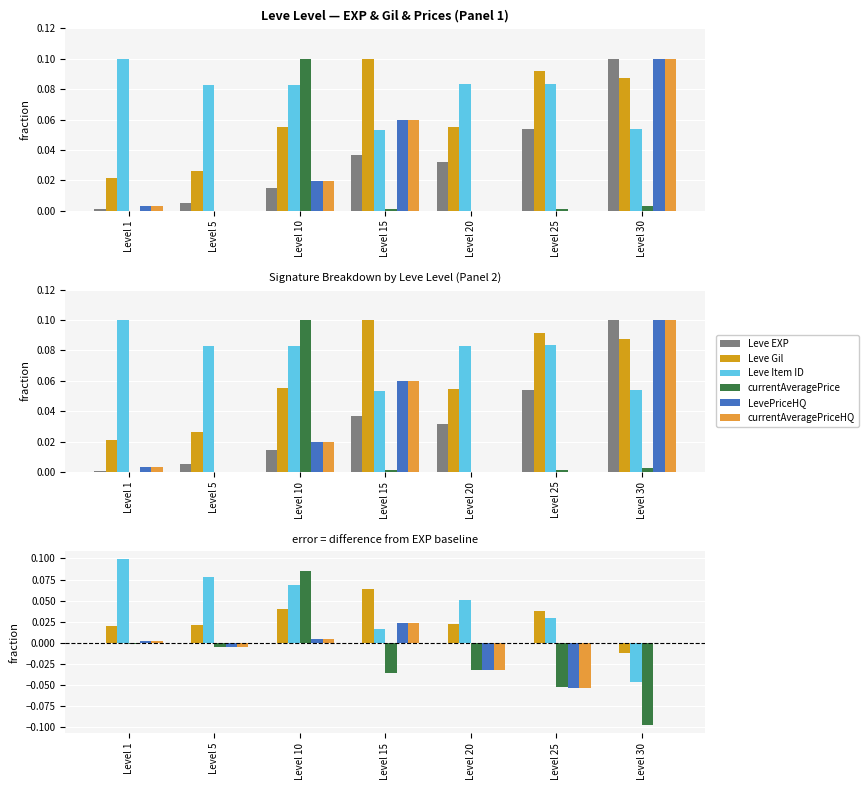

Reading left to right, extract all data points from this chart.

Leve EXP: 0.0	0.0	0.0	0.0	0.0	0.0	0.0
Leve Gil: 0.0	0.0	0.0	0.1	0.0	0.0	-0.0
Leve Item ID: 0.1	0.1	0.1	0.0	0.1	0.0	-0.0
currentAveragePrice: -0.0	-0.0	0.1	-0.0	-0.0	-0.1	-0.1
LevePriceHQ: 0.0	-0.0	0.0	0.0	-0.0	-0.1	0.0
currentAveragePriceHQ: 0.0	-0.0	0.0	0.0	-0.0	-0.1	0.0